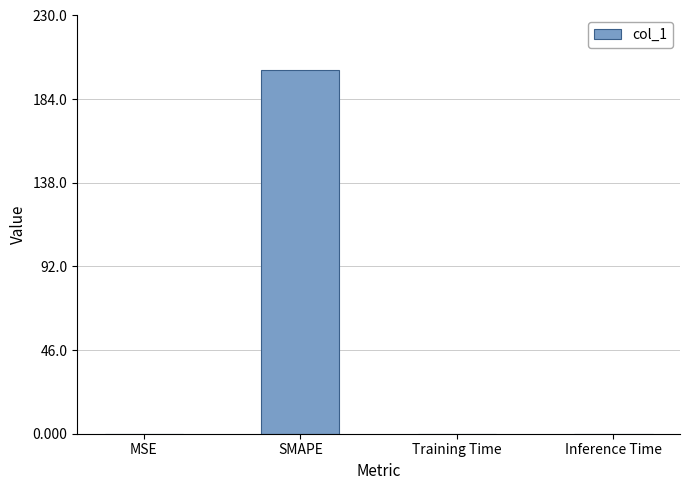

What is the sum of all values?

200.1